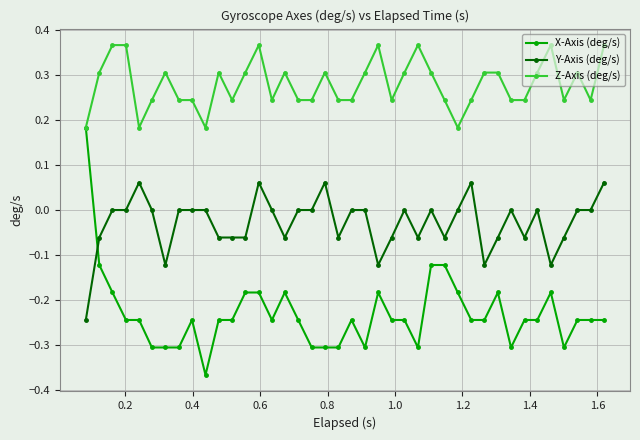

Which series has the largest range (max minus min)?

X-Axis (deg/s)